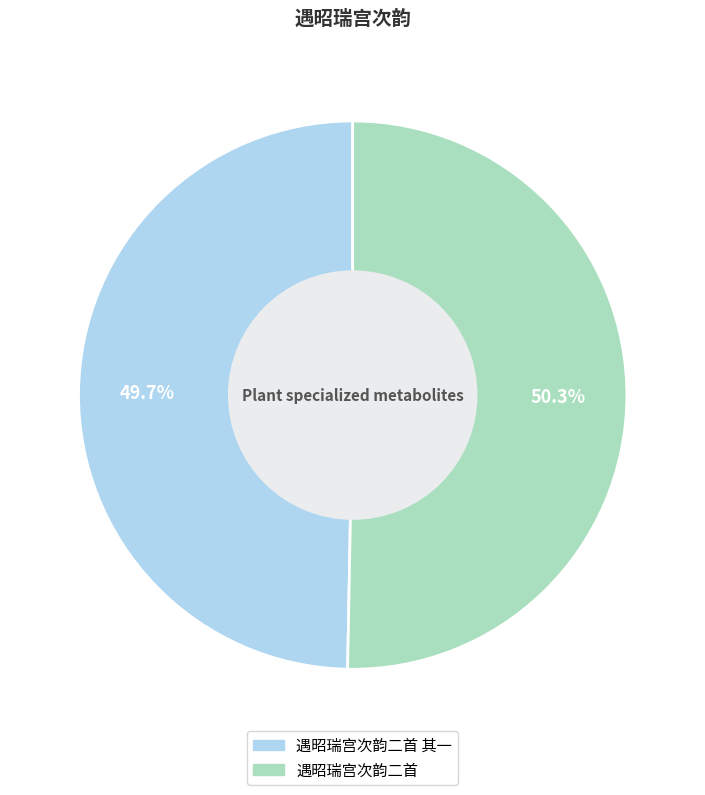

Do 遇昭瑞宫次韵二首 and 遇昭瑞宫次韵二首 其一 together represent more than half of the pie?

Yes